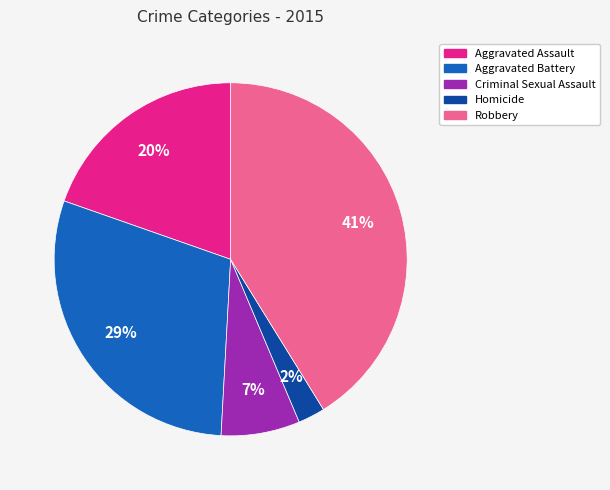

How many segments does this pie chart have?

5